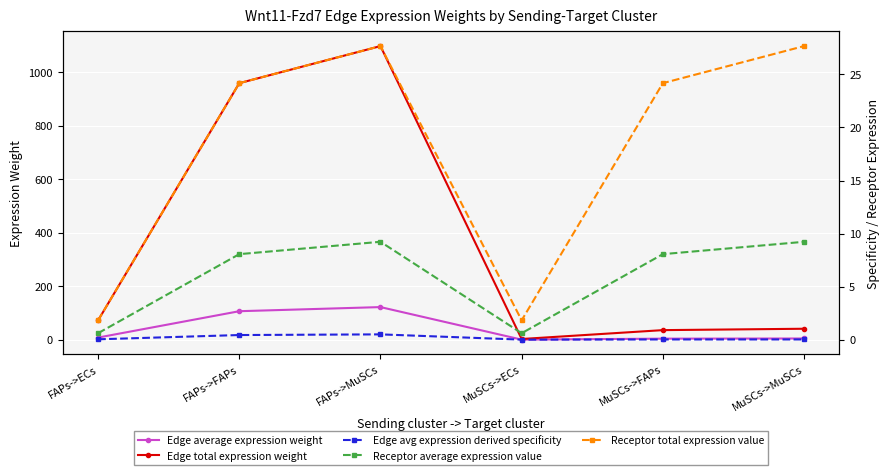

Which category has the highest value in the Receptor average expression value series?

FAPs->MuSCs